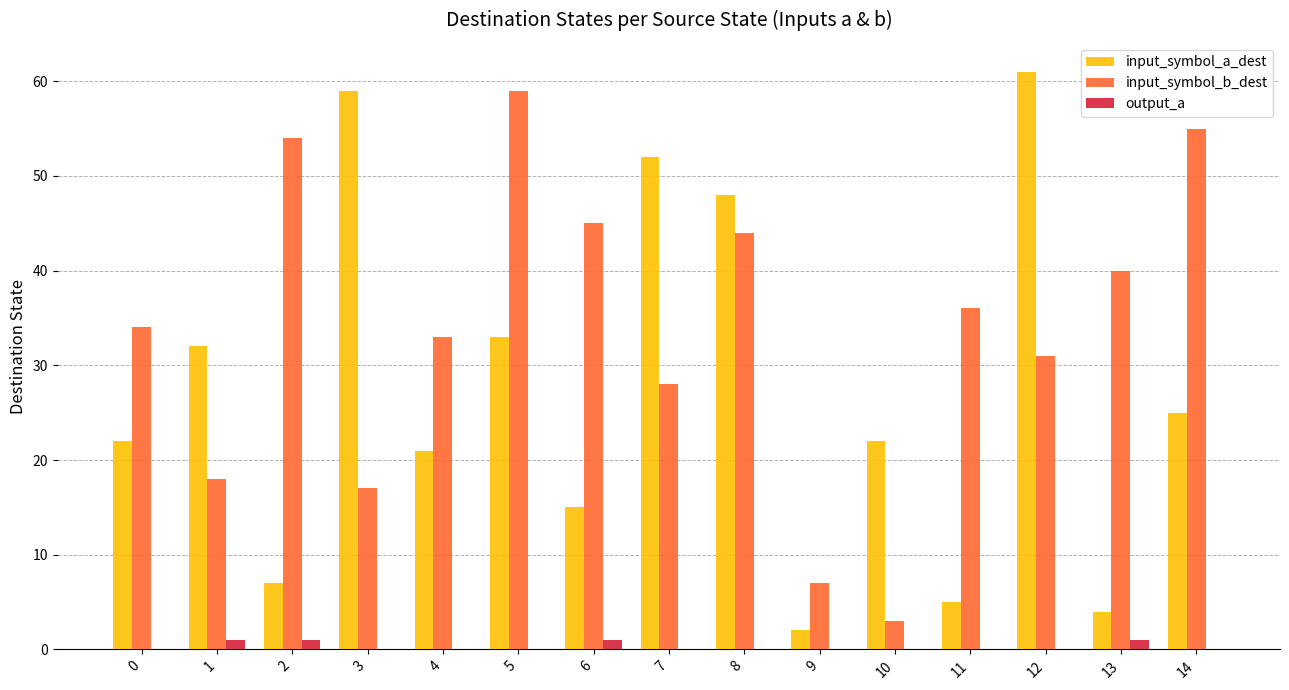

Is the value of input_symbol_b_dest at 0 greater than the value of output_a at 1?

Yes